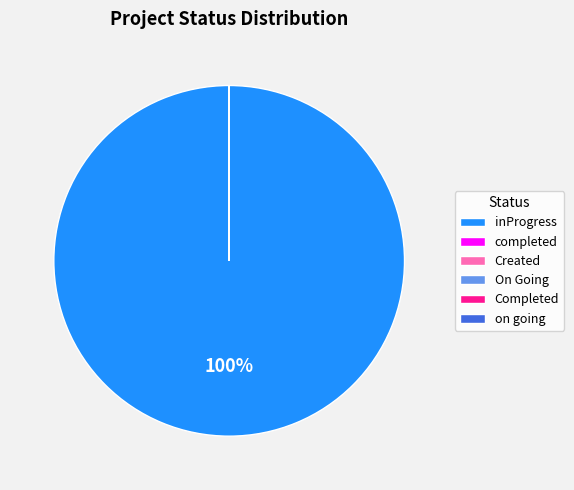

To the nearest percent, what is the average slice percentage?

17%